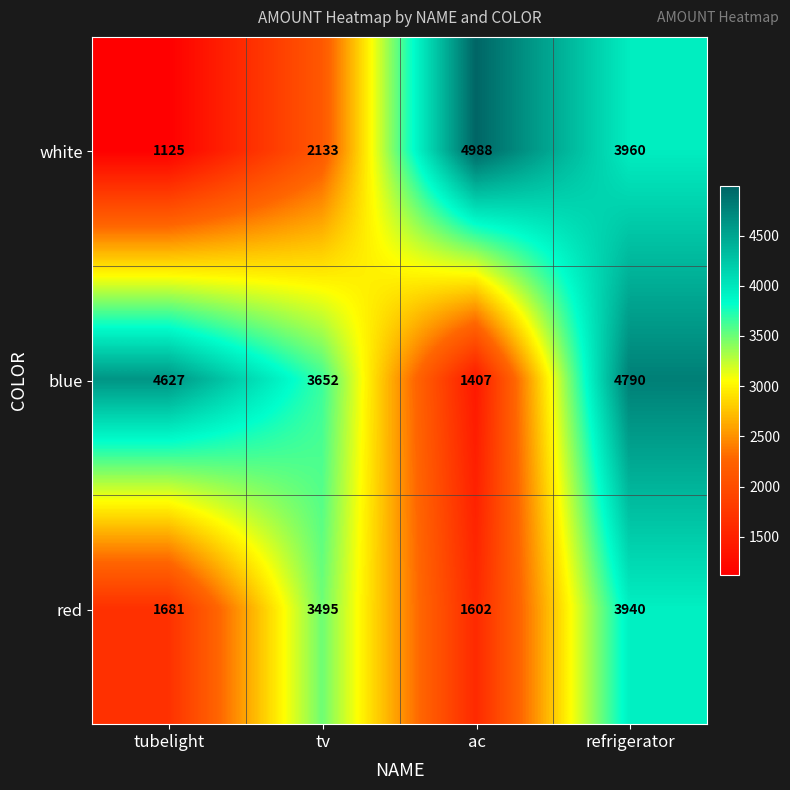

At tubelight, list the series in order from smallest to largest.

white, red, blue